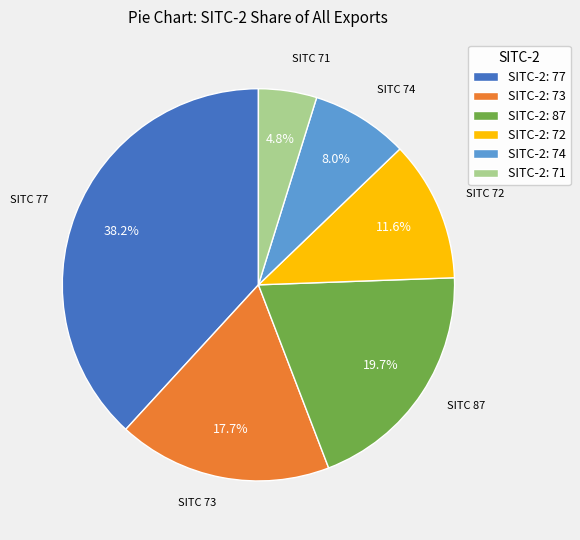

What is the ratio of the value at SITC-2: 71 to the value at SITC-2: 74?

0.6